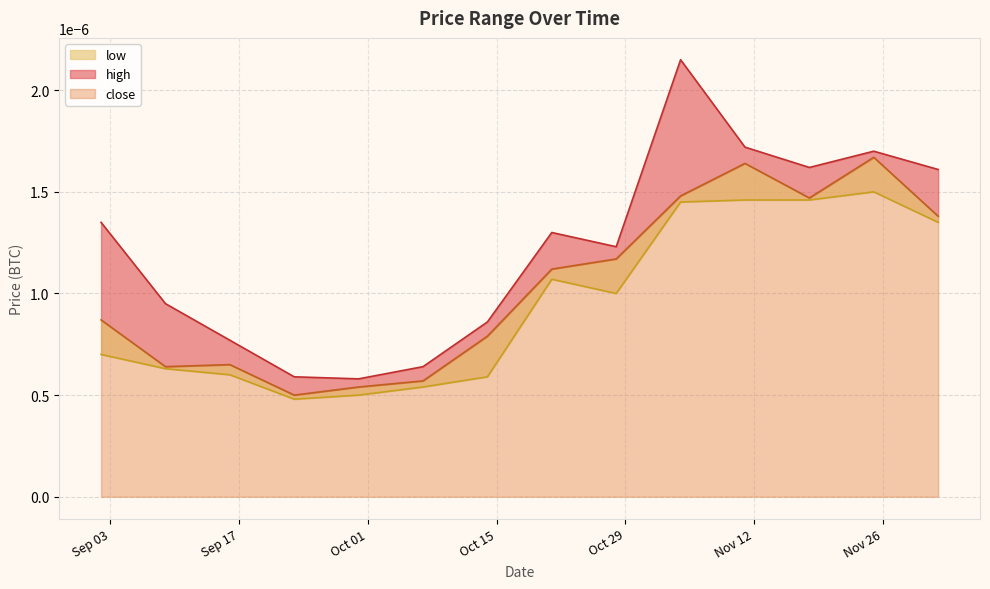

In high, how many points are lower than both neighbors (excluding endpoints)?

3